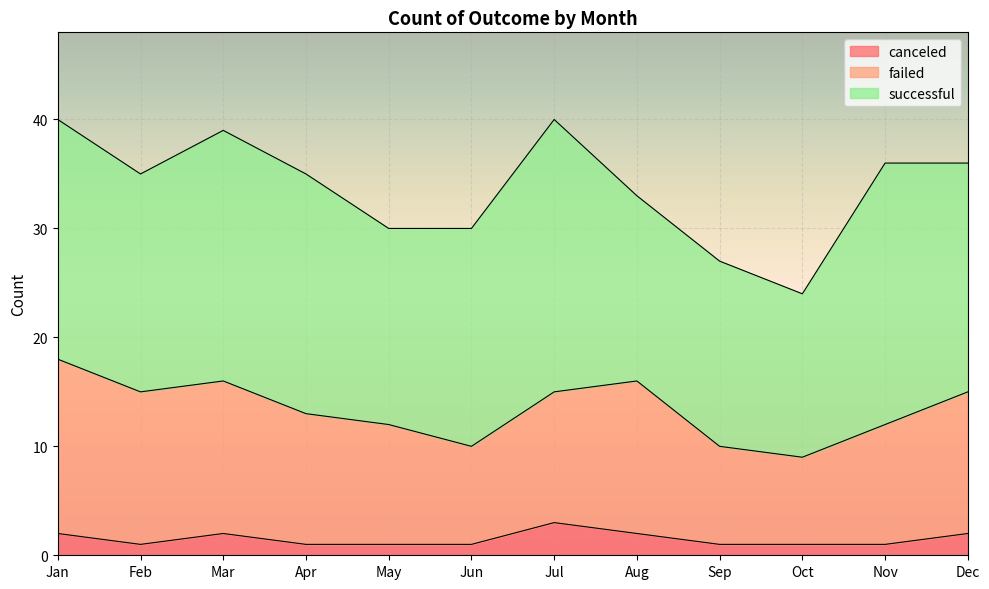

Which series has the largest total across all categories?

successful